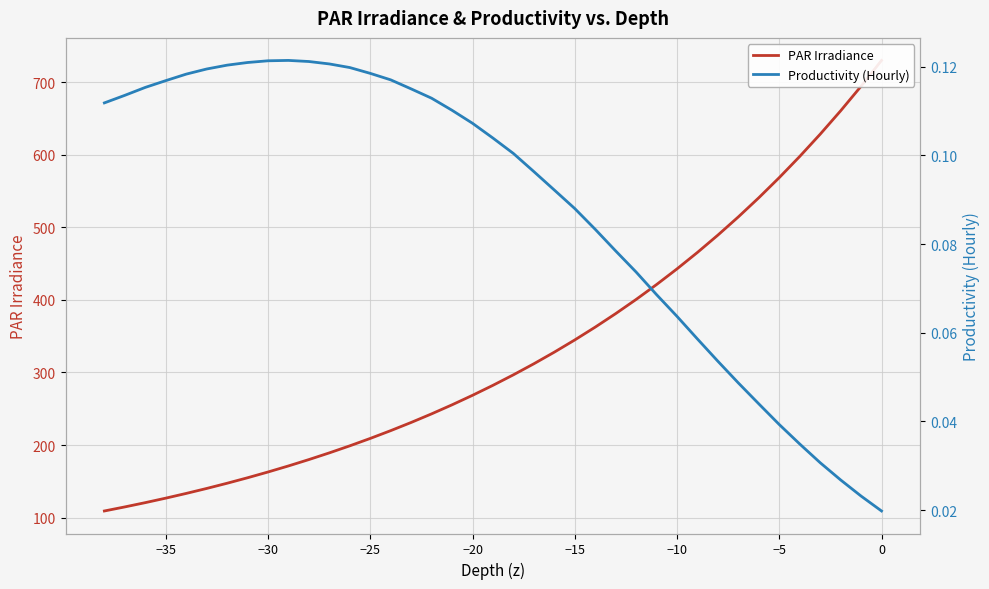

At how many categories does at least one series exceed 341?

16